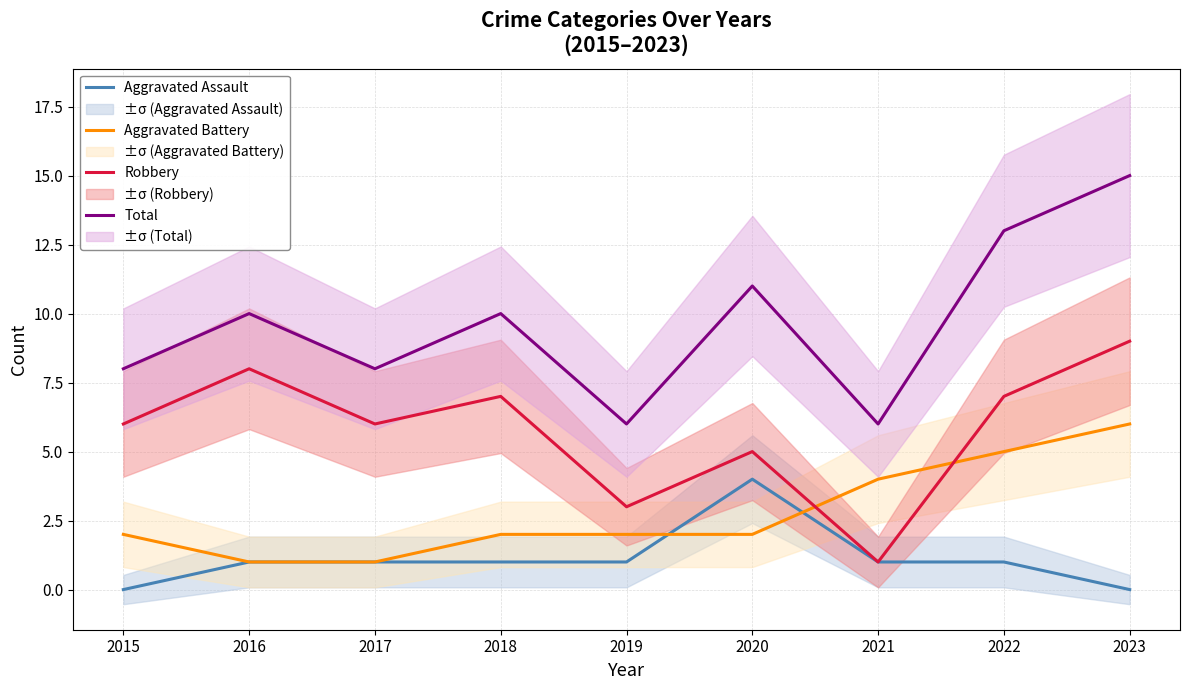

What is the average value of the Aggravated Battery series?

3